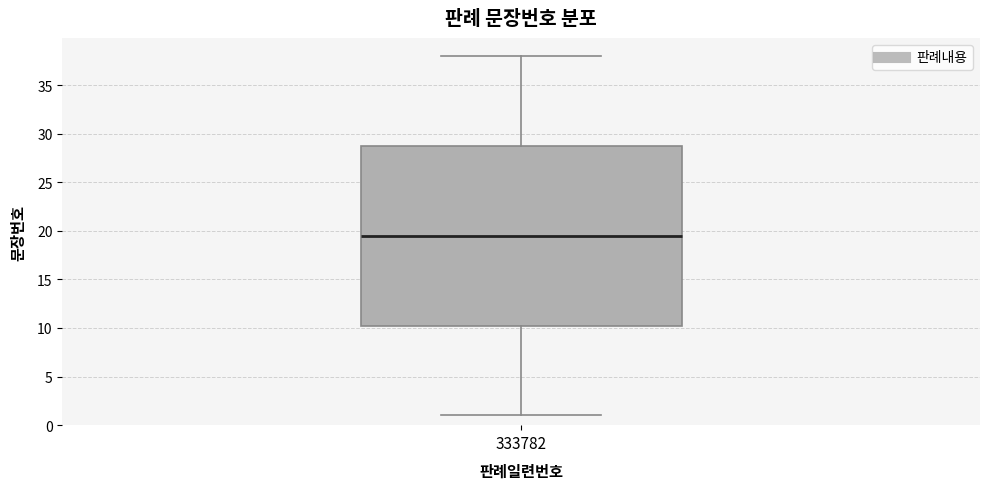

Where is the upper edge of the box at x = 333782 on the y-axis? The values are not printed on the chart, so give them approximately, as read against the axis.

29.0